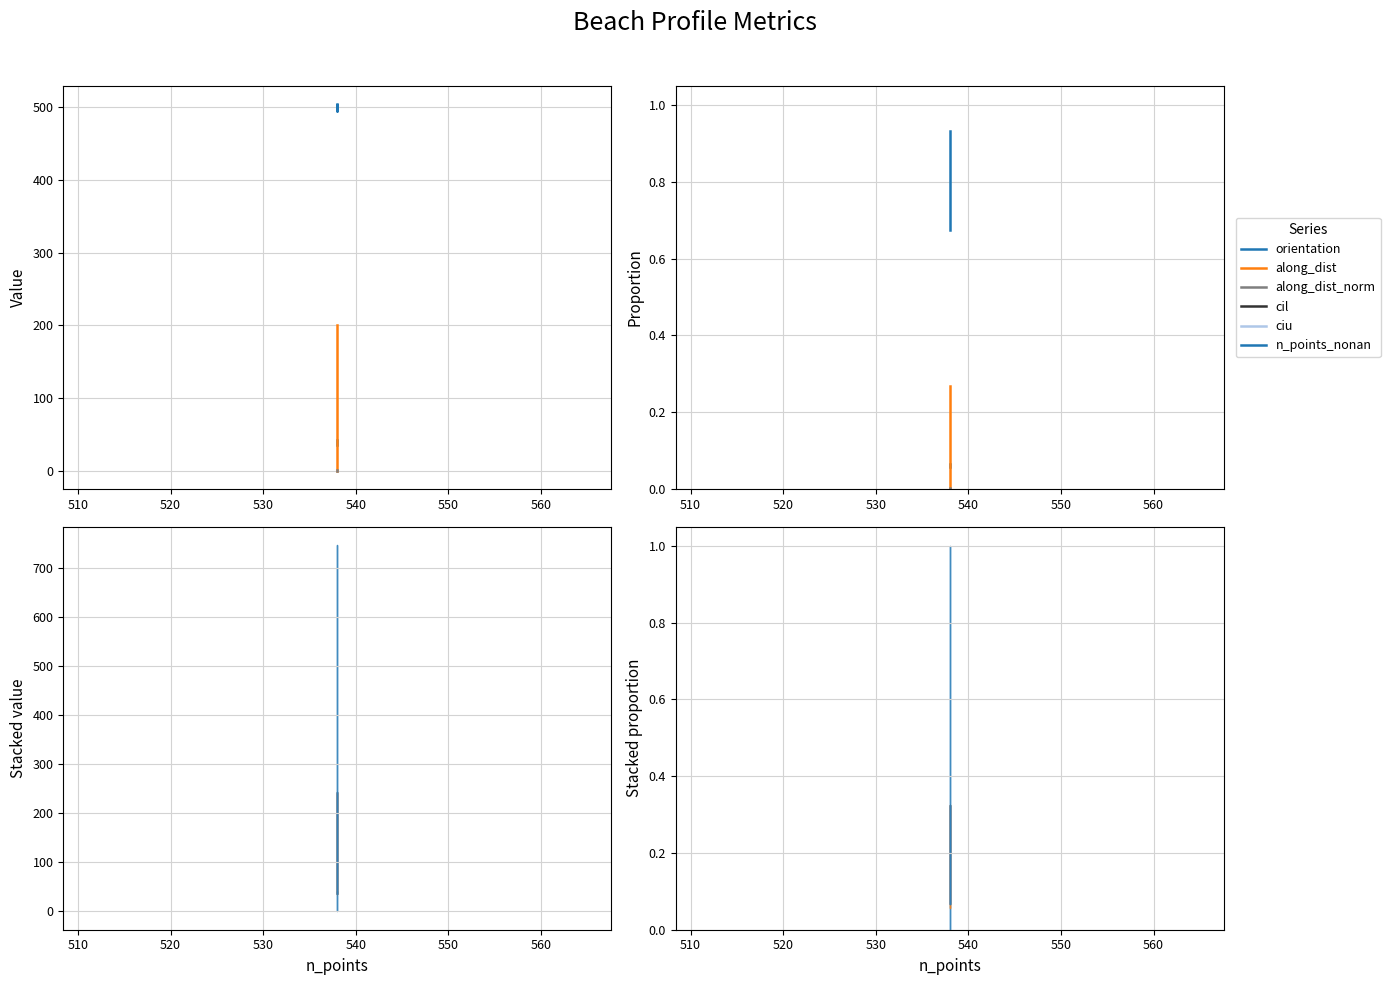

Which series has the largest total across all categories?

n_points_nonan